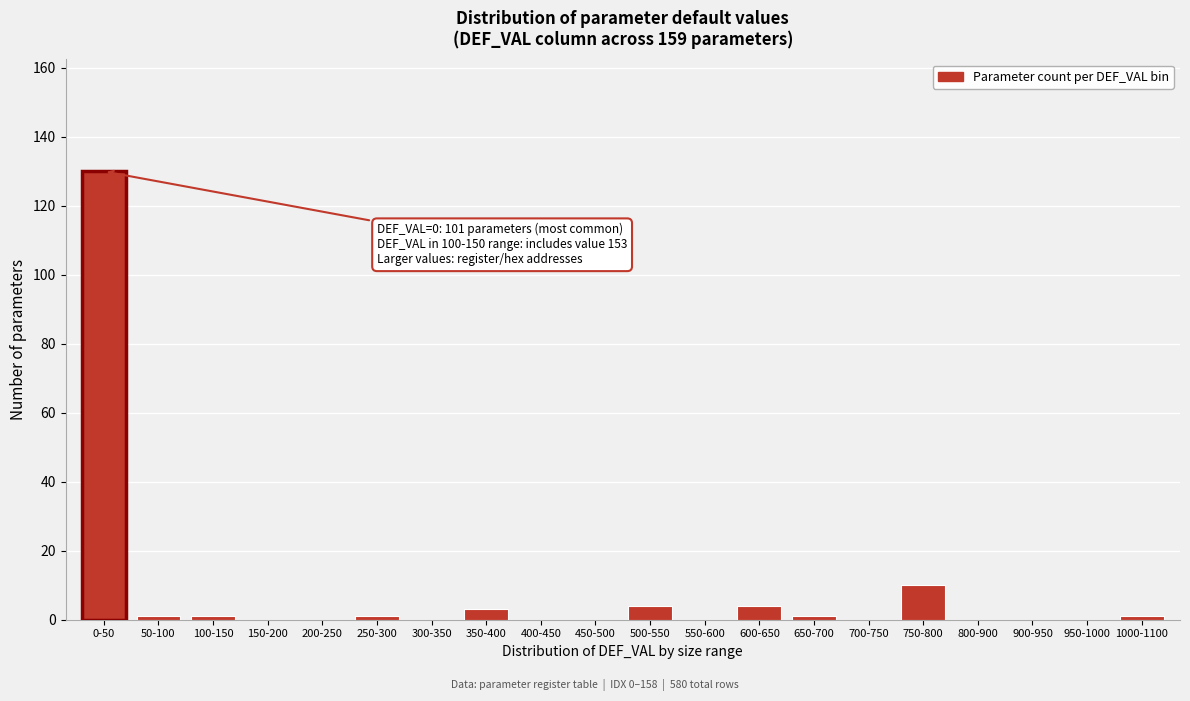

Reading right to left, what are all the values shown in this chart?

1000-1100=1	950-1000=0	900-950=0	800-900=0	750-800=10	700-750=0	650-700=1	600-650=4	550-600=0	500-550=4	450-500=0	400-450=0	350-400=3	300-350=0	250-300=1	200-250=0	150-200=0	100-150=1	50-100=1	0-50=130